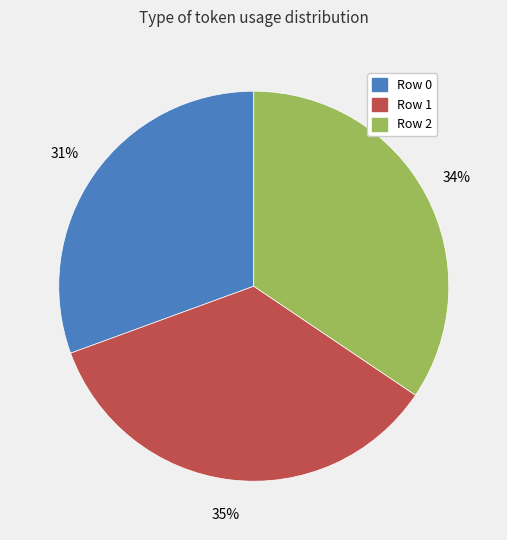

Is there a majority slice in this chart?

No